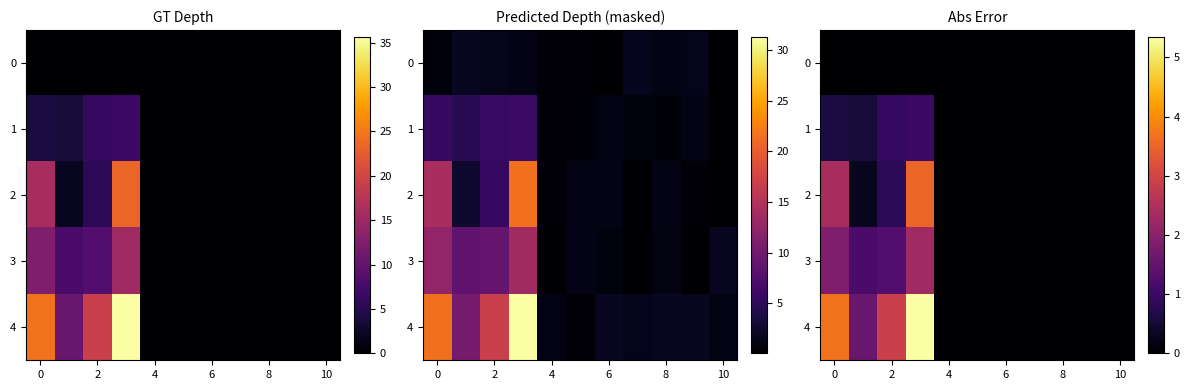

What is the difference between the highest and lowest values at 2?

2.9